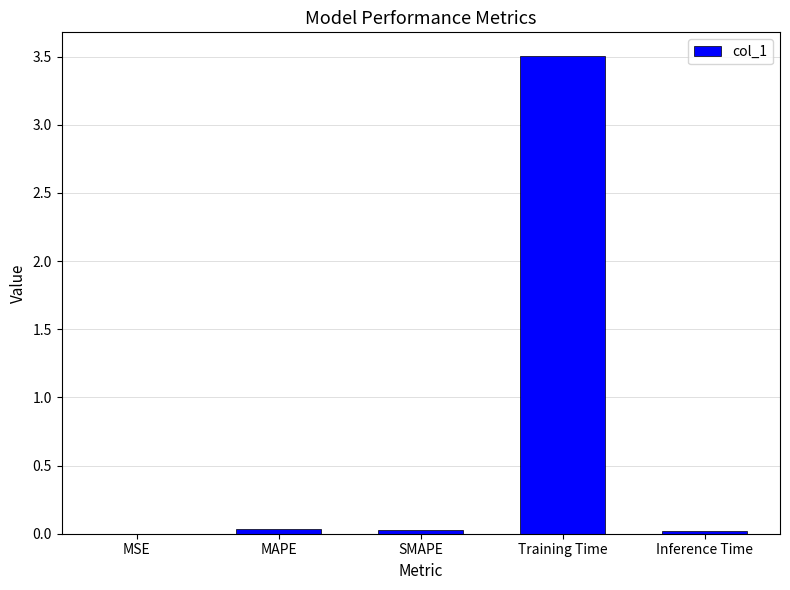

Which has a higher value, SMAPE or Training Time?

Training Time